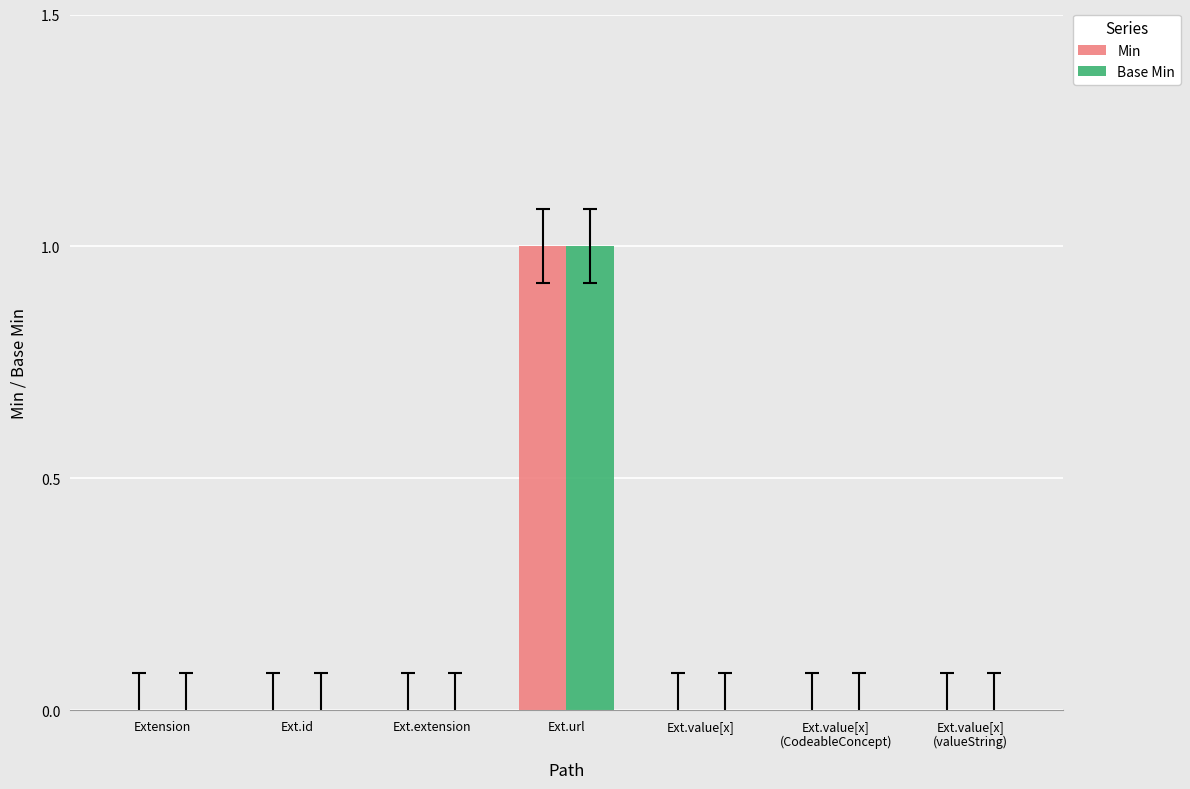

The Min series shows 0 at Ext.value[x]. True or false?

True